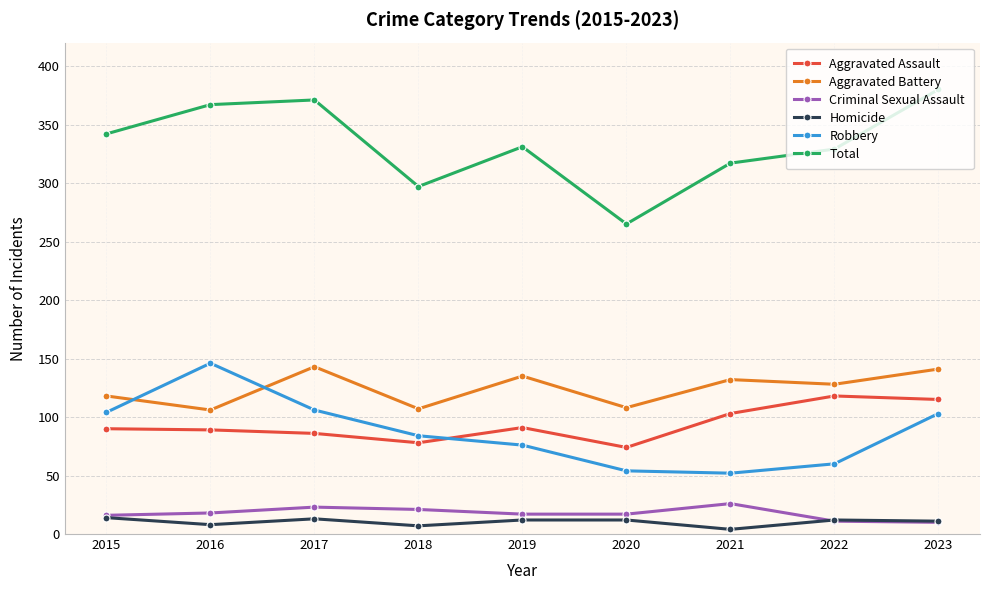

What is the value of the Aggravated Assault point at the 8th from the left?

118